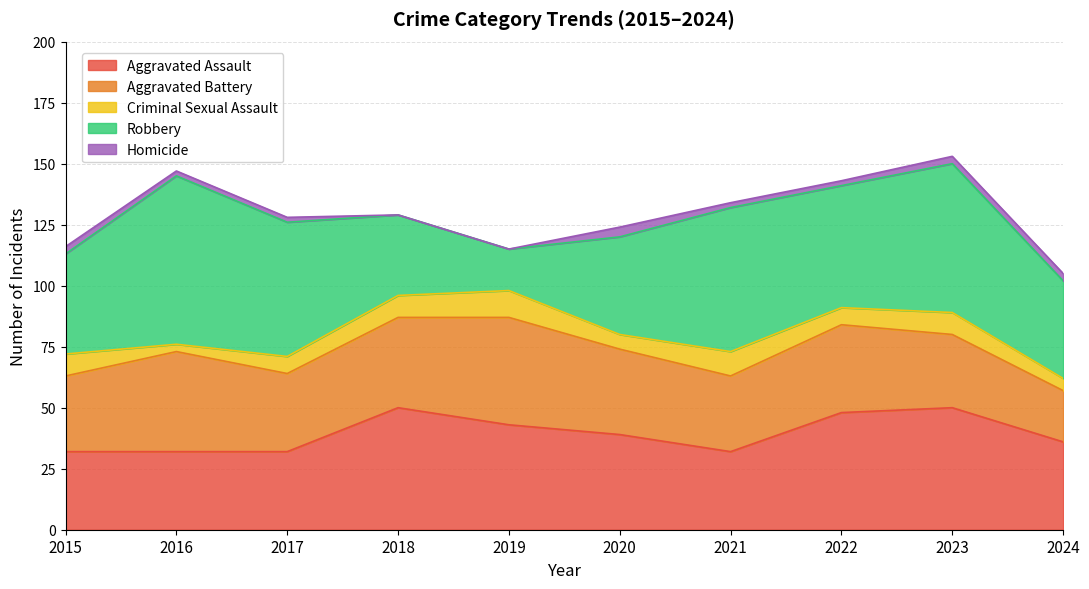

What are all the series names shown in the legend?

Aggravated Assault, Aggravated Battery, Criminal Sexual Assault, Robbery, Homicide